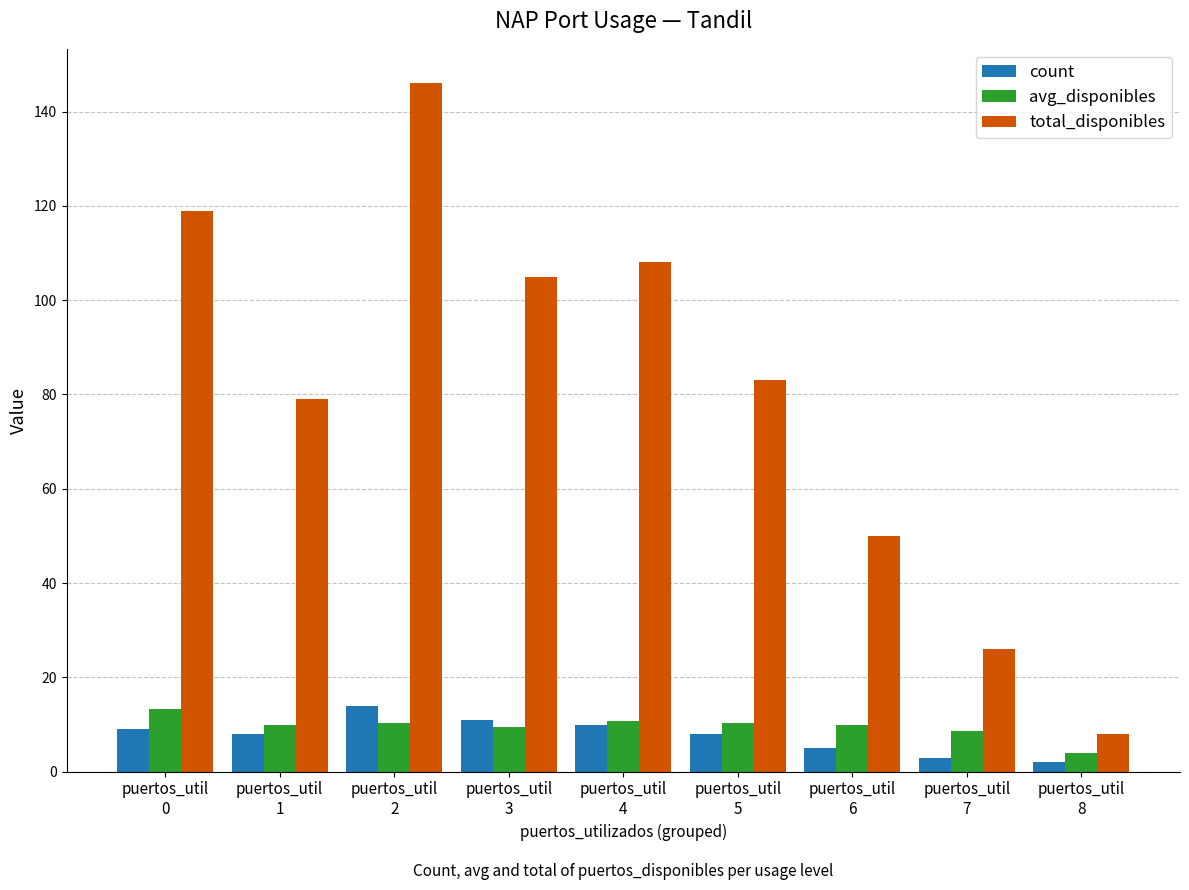

What is the average value of the count series?

7.8